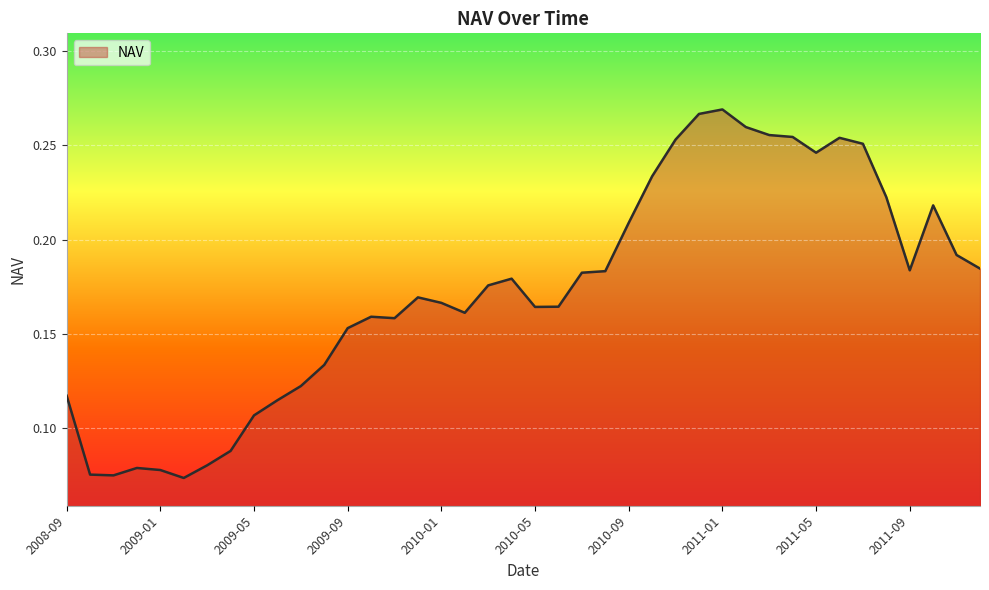

Which label corresponds to the largest value in the chart?

2011-01